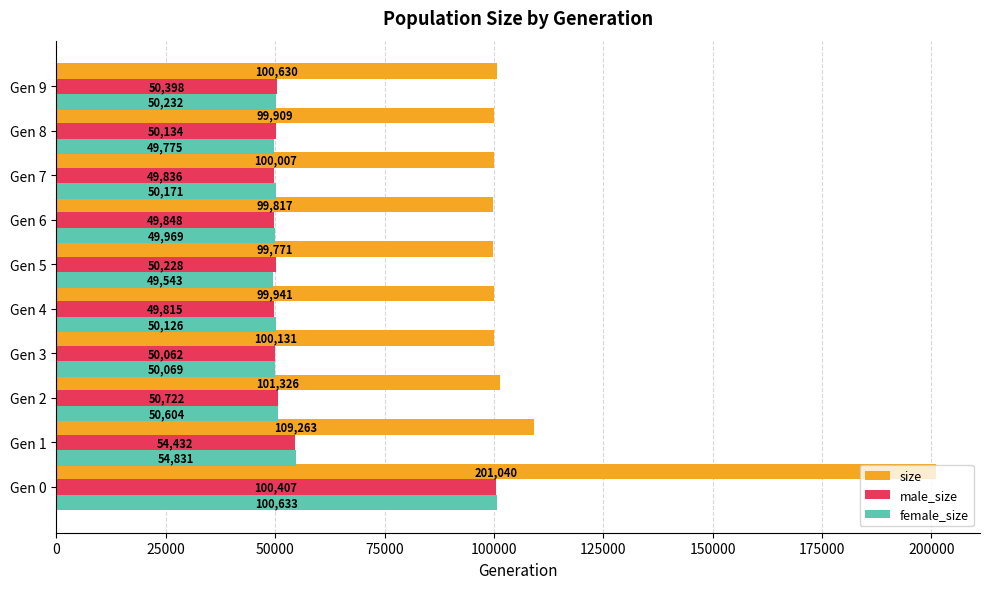

Between Gen 1 and Gen 6, which series saw the biggest shift?

size